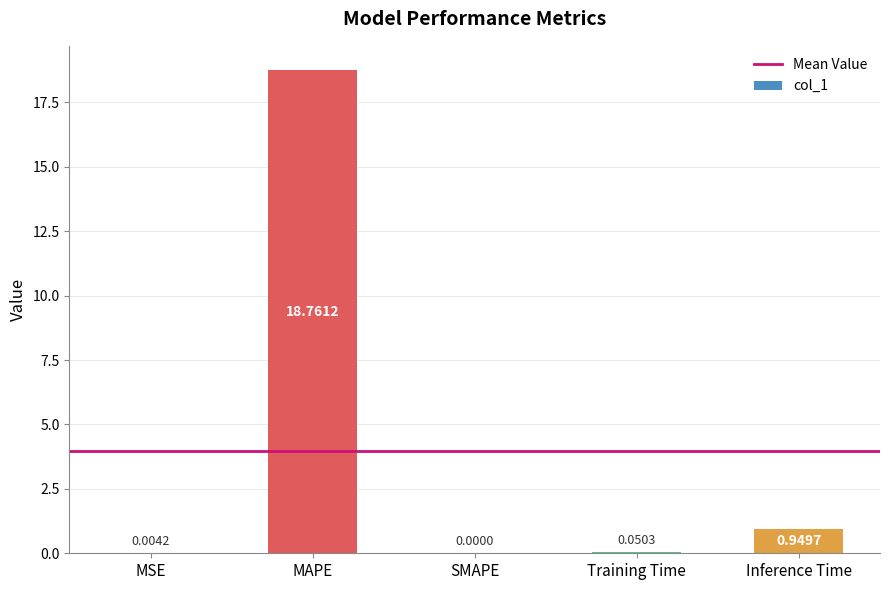

Which has a higher value, MSE or Training Time?

Training Time